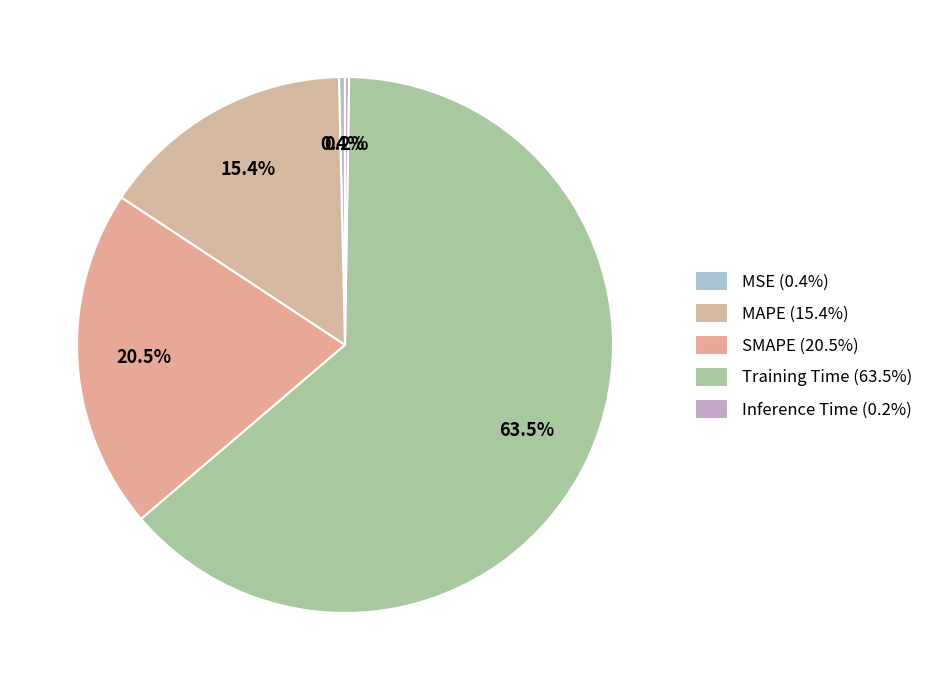

Rank the categories by value from lowest to highest.

Inference Time, MSE, MAPE, SMAPE, Training Time